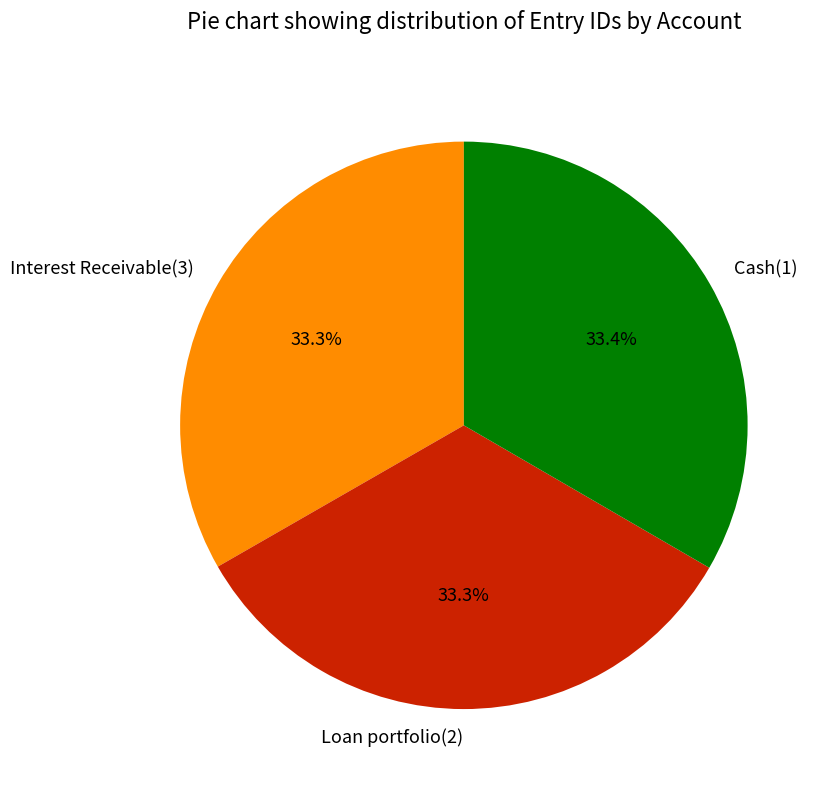

Approximately how many times larger is the value at Interest Receivable(3) compared to Loan portfolio(2)?

1.0